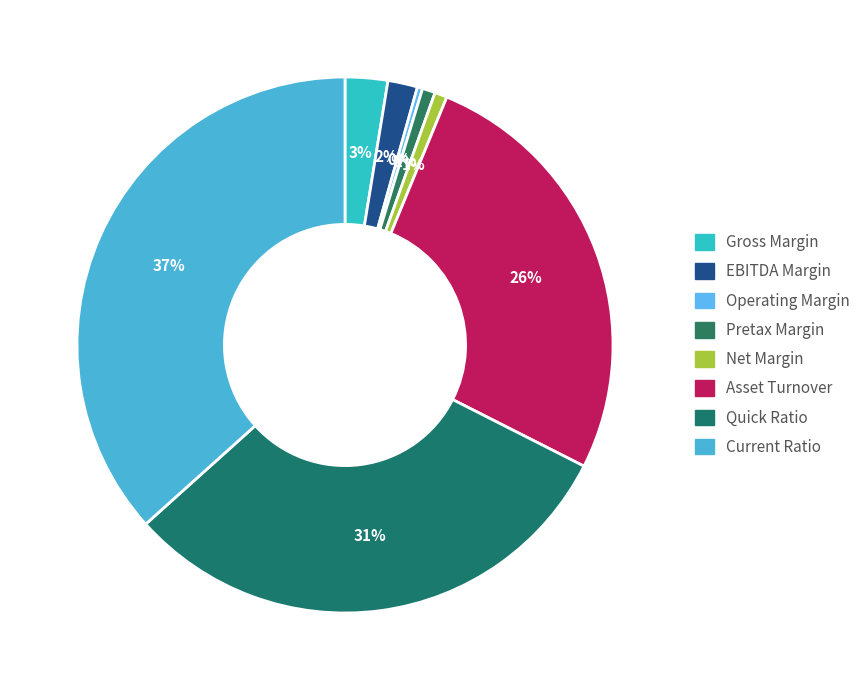

What percentage is NOT represented by Net Margin?

99.2%